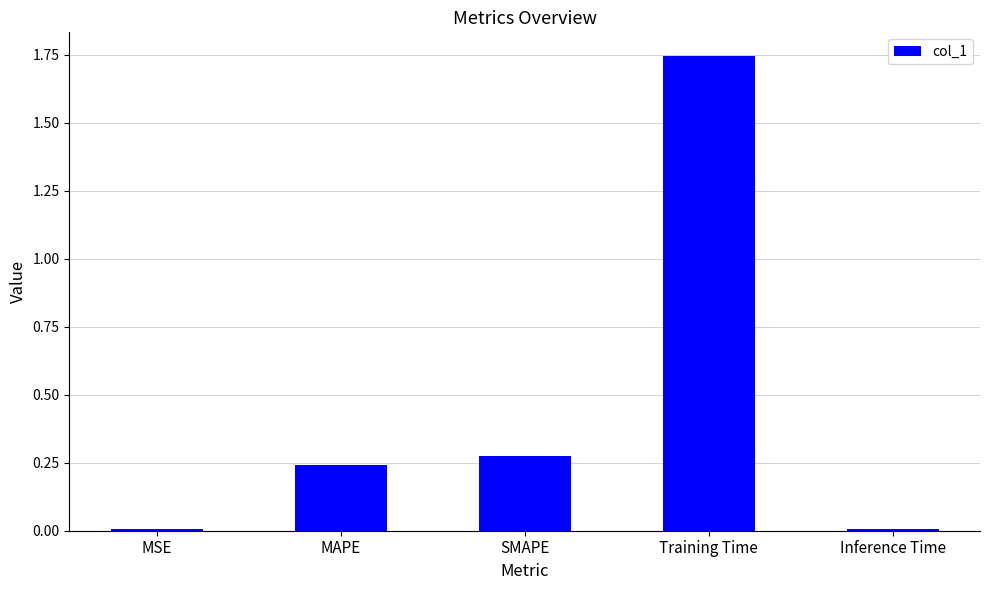

What position from the left is Inference Time?

5